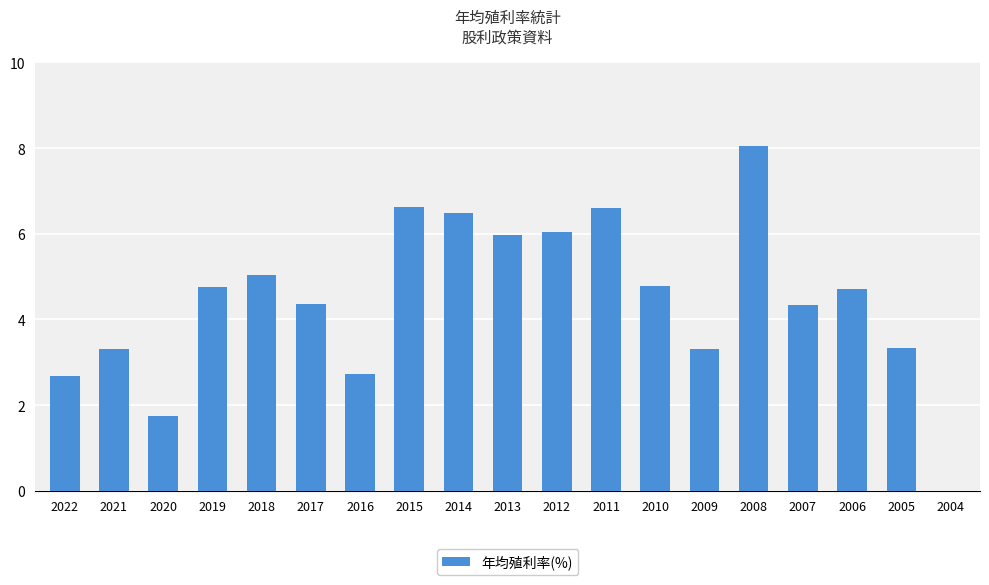

What is the greatest value displayed?

8.1